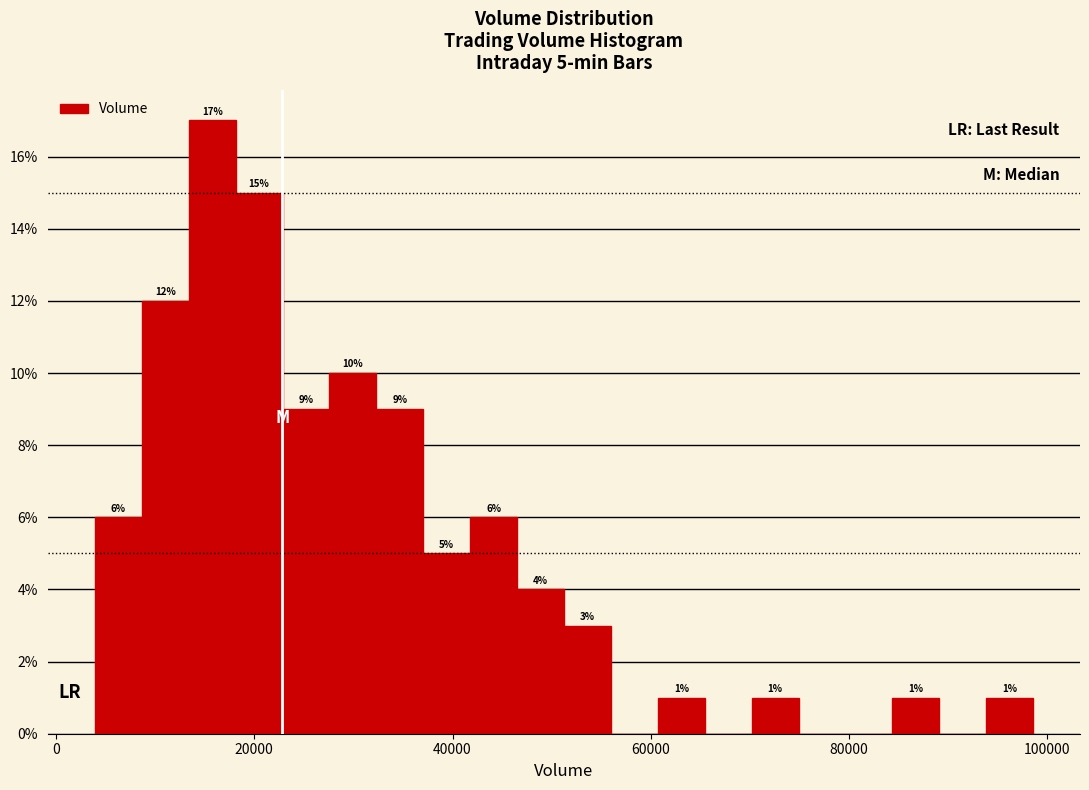

Read against the x-axis, roughly where is the centre of the tallest bar?

16000